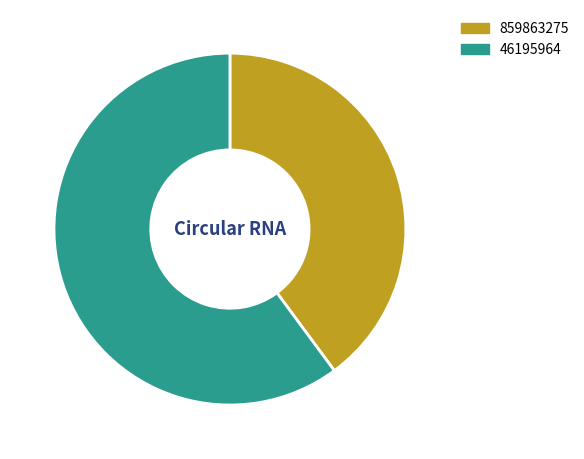

Is there any slice that represents more than half of the pie?

Yes